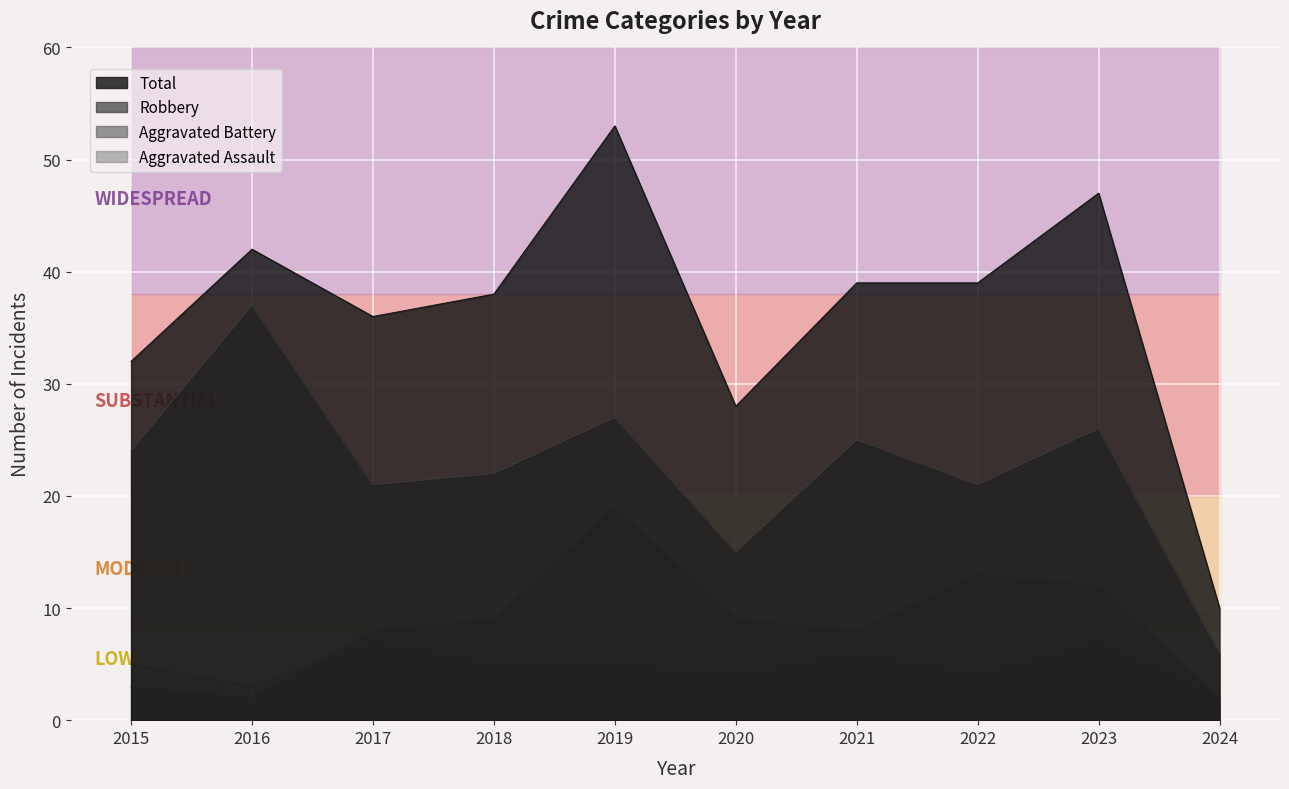

Between 2024 and 2020, which is larger?

2020